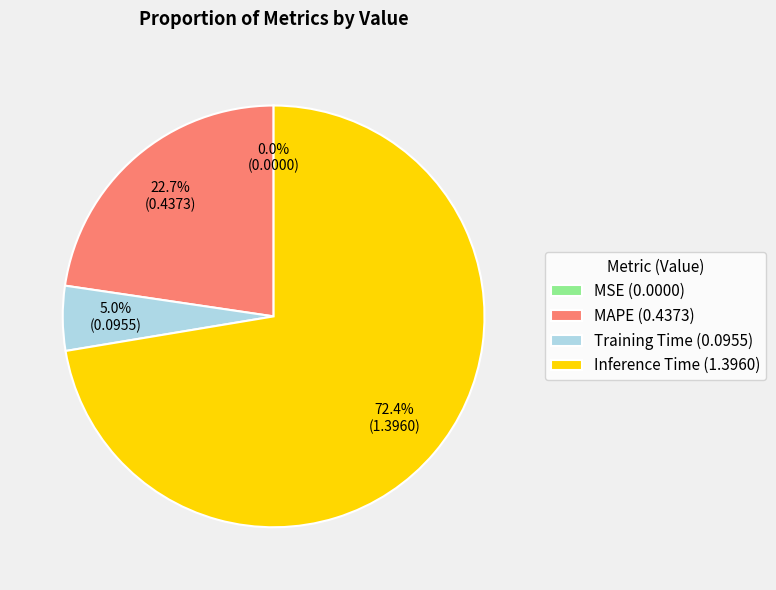

Combined, do Inference Time (1.3960) and Training Time (0.0955) account for over 50%?

Yes